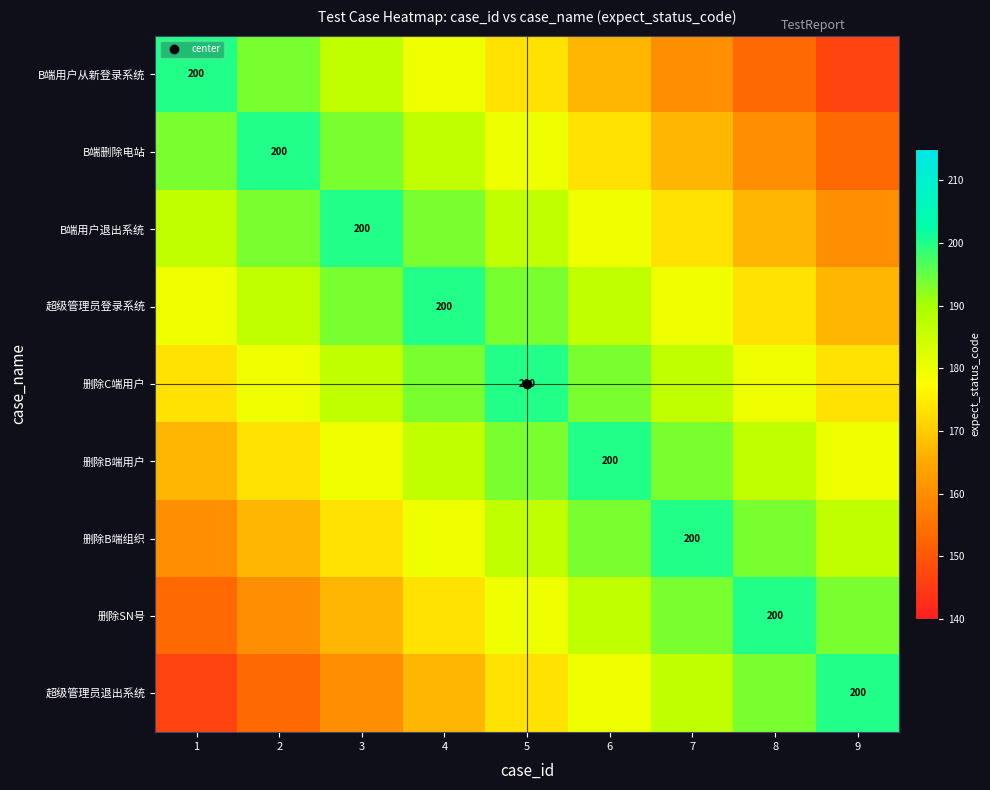

Where does the 删除B端用户 series first go above 186?

4